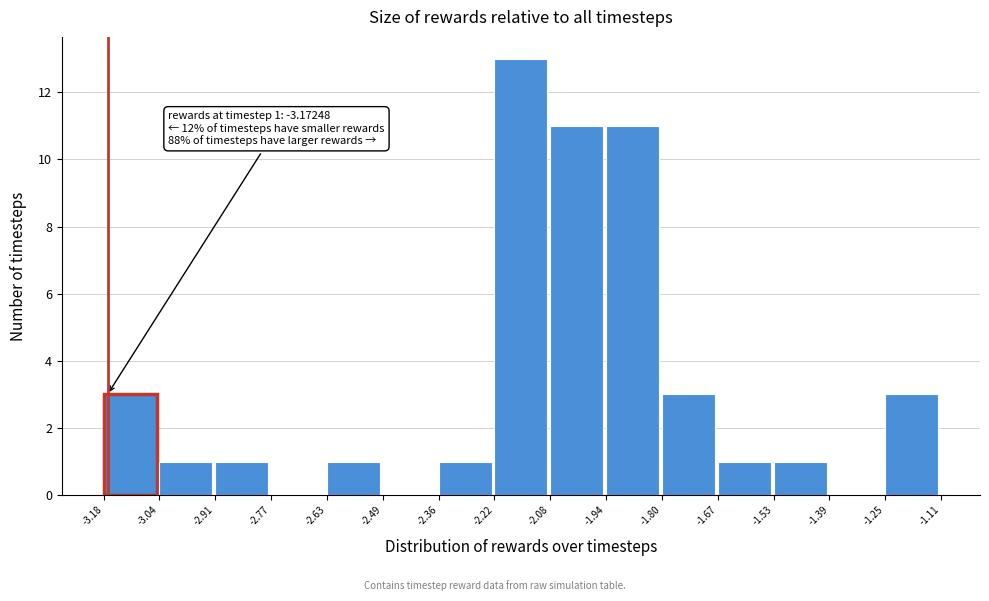

Over which range of the x-axis is the bar tallest?

-2.22 to -2.08